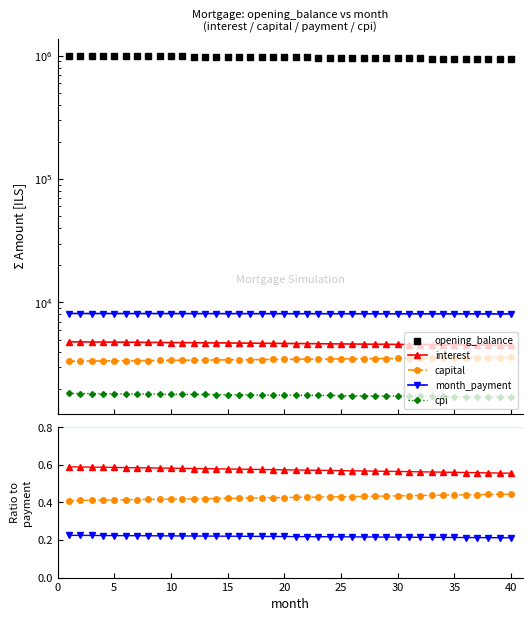

Reading left to right, extract all data points from this chart.

opening_balance: 1001833.3	1000324.5	998806.7	997280.0	995744.3	994199.7	992646.1	991083.4	989511.6	987930.8	986340.8	984741.7	983133.4	981515.9	979889.1	978253.1	976607.8	974953.2	973289.2	971615.9	969933.2	968241.0	966539.3	964828.2	963107.5	961377.3	959637.5	957888.1	956129.0	954360.3	952581.9	950793.7	948995.8	947188.1	945370.6	943543.2	941706.0	939858.9	938001.8	936134.7
interest: 4800.4	4793.2	4785.9	4778.6	4771.3	4763.9	4756.4	4748.9	4741.4	4733.8	4726.2	4718.6	4710.9	4703.1	4695.3	4687.5	4679.6	4671.6	4663.7	4655.7	4647.6	4639.5	4631.3	4623.1	4614.9	4606.6	4598.3	4589.9	4581.4	4573.0	4564.4	4555.9	4547.3	4538.6	4529.9	4521.1	4512.3	4503.5	4494.6	4485.6
capital: 3339.4	3345.6	3351.7	3357.8	3364.0	3370.2	3376.3	3382.5	3388.7	3394.9	3401.2	3407.4	3413.7	3419.9	3426.2	3432.5	3438.8	3445.1	3451.4	3457.7	3464.1	3470.4	3476.8	3483.1	3489.5	3495.9	3502.3	3508.8	3515.2	3521.6	3528.1	3534.6	3541.0	3547.5	3554.0	3560.5	3567.1	3573.6	3580.2	3586.7
month_payment: 8139.9	8138.8	8137.6	8136.5	8135.3	8134.0	8132.8	8131.5	8130.1	8128.8	8127.4	8126.0	8124.5	8123.0	8121.5	8119.9	8118.3	8116.7	8115.1	8113.4	8111.6	8109.9	8108.1	8106.3	8104.4	8102.5	8100.6	8098.6	8096.6	8094.6	8092.5	8090.4	8088.3	8086.1	8083.9	8081.7	8079.4	8077.1	8074.8	8072.4
cpi: 1830.6	1827.8	1825.0	1822.2	1819.4	1816.5	1813.7	1810.8	1807.9	1805.0	1802.1	1799.1	1796.2	1793.2	1790.2	1787.2	1784.1	1781.1	1778.0	1775.0	1771.9	1768.8	1765.6	1762.5	1759.3	1756.1	1752.9	1749.7	1746.5	1743.2	1739.9	1736.6	1733.3	1730.0	1726.7	1723.3	1719.9	1716.5	1713.1	1709.7